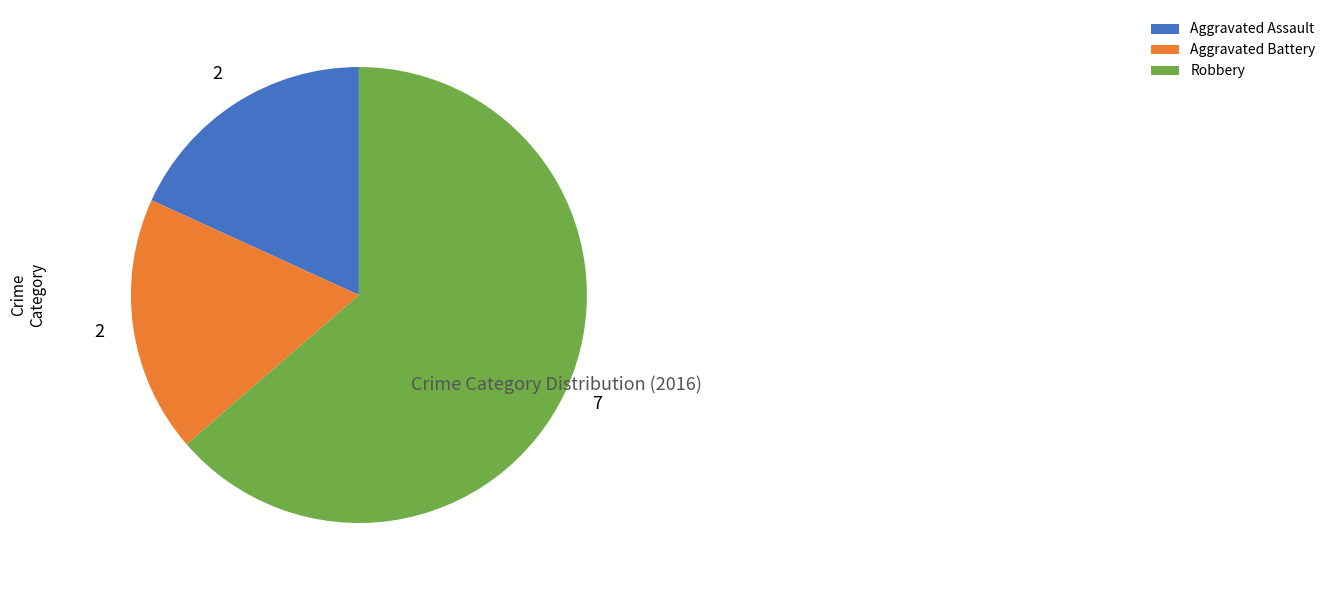

Is it true that Robbery is 64% of the pie?

True